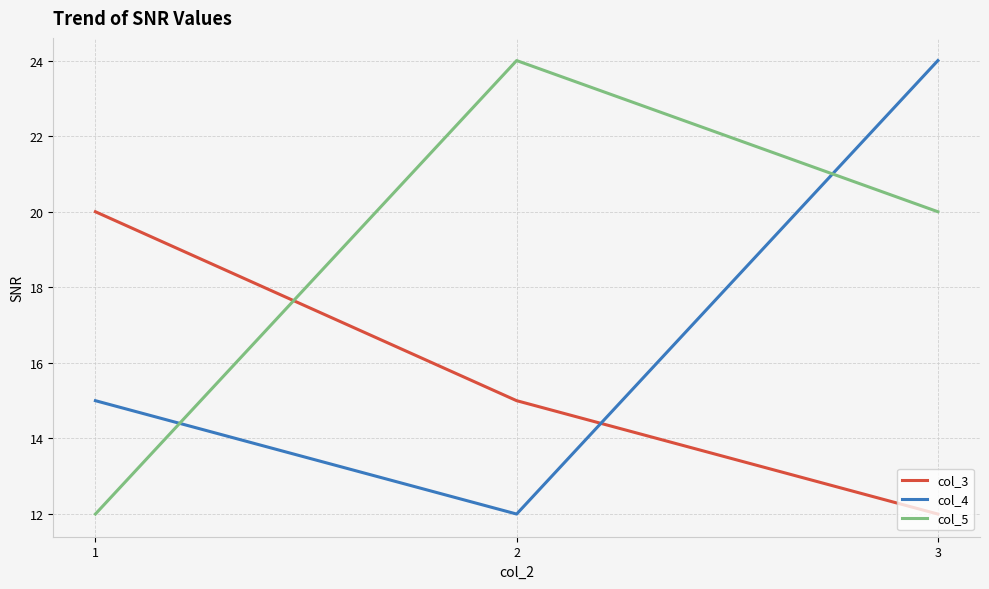

Reading left to right, extract all data points from this chart.

col_3: 1=20	2=15	3=12
col_4: 1=15	2=12	3=24
col_5: 1=12	2=24	3=20